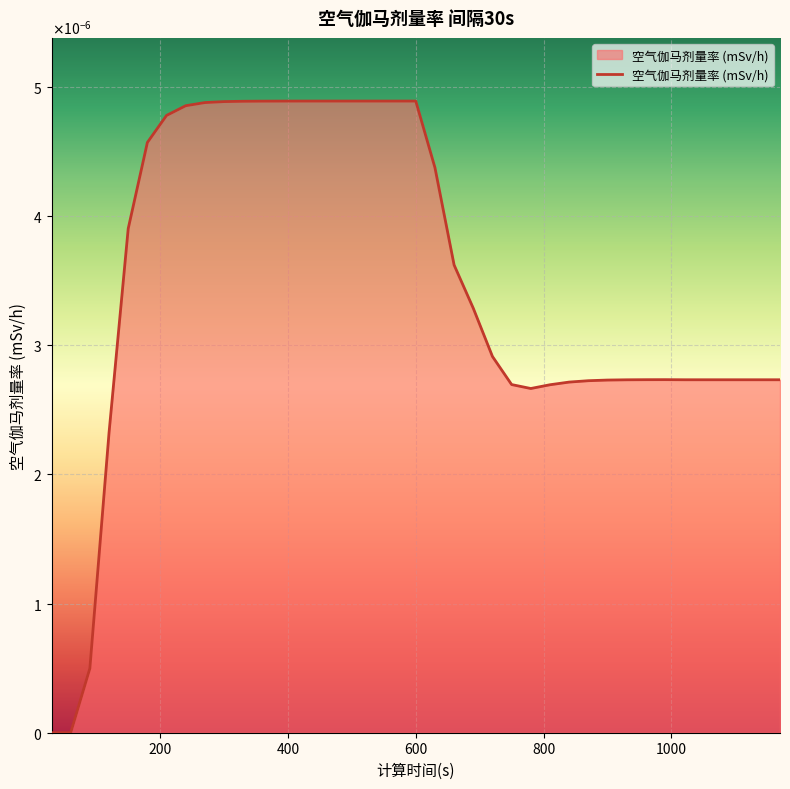

Where is the data nearest to the value 0?

30